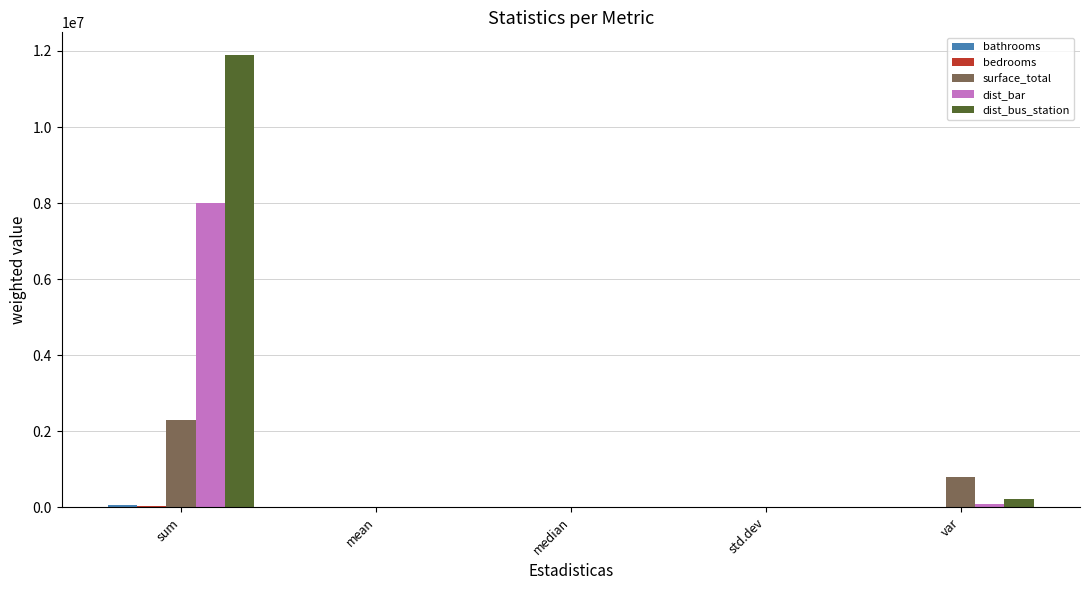

The value of dist_bar at sum is 2126899.4. True or false?

False